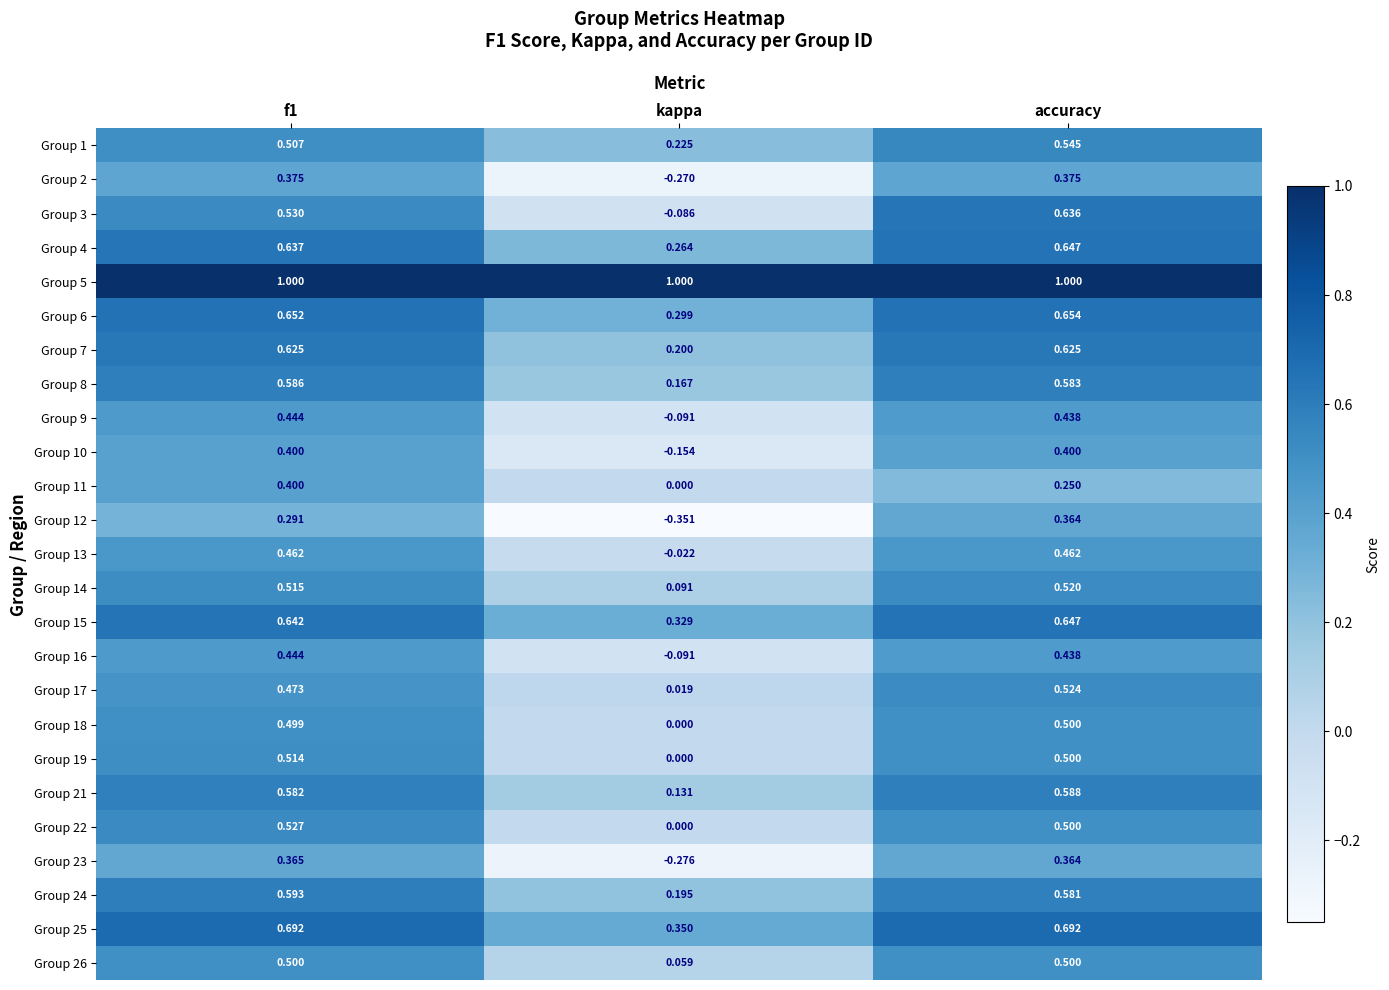

Between kappa and accuracy, which series saw the biggest shift?

Group 3